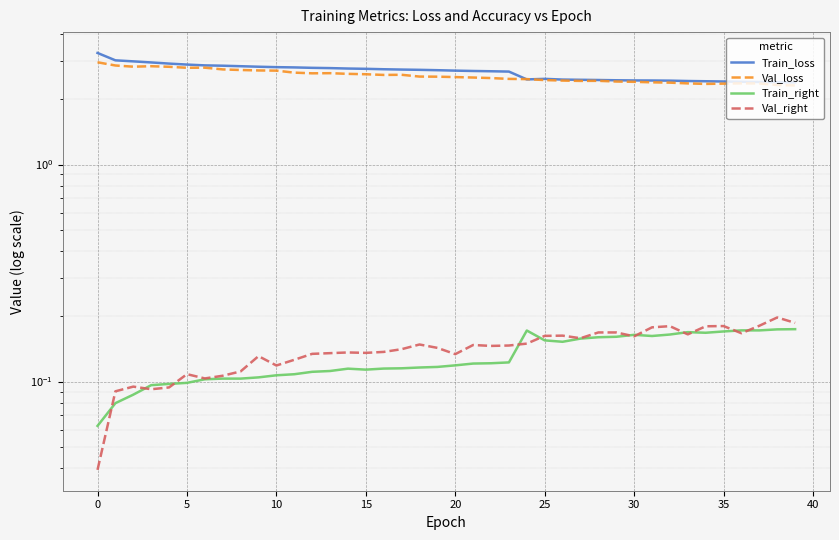

What is the label of the 13th point from the right?

27